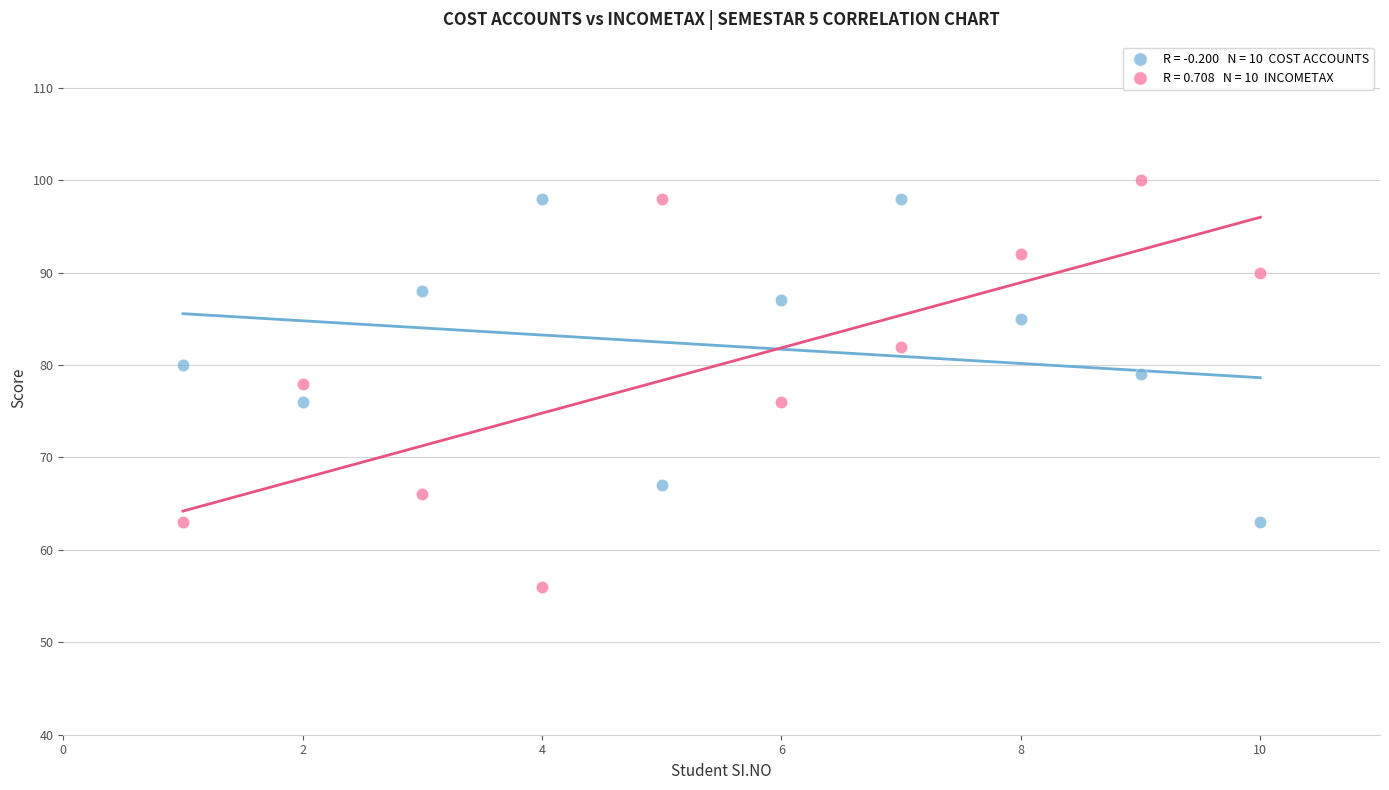

Across all data points, what is the range of X values (max minus min)?

9